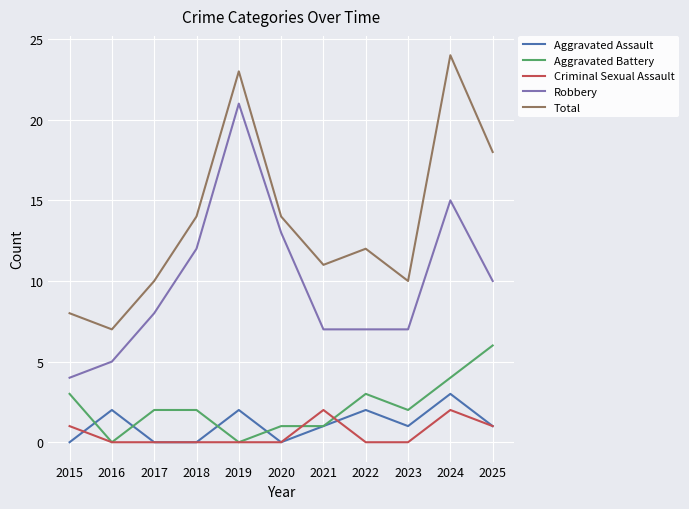

Is it true that Total equals 10 at 2023?

True